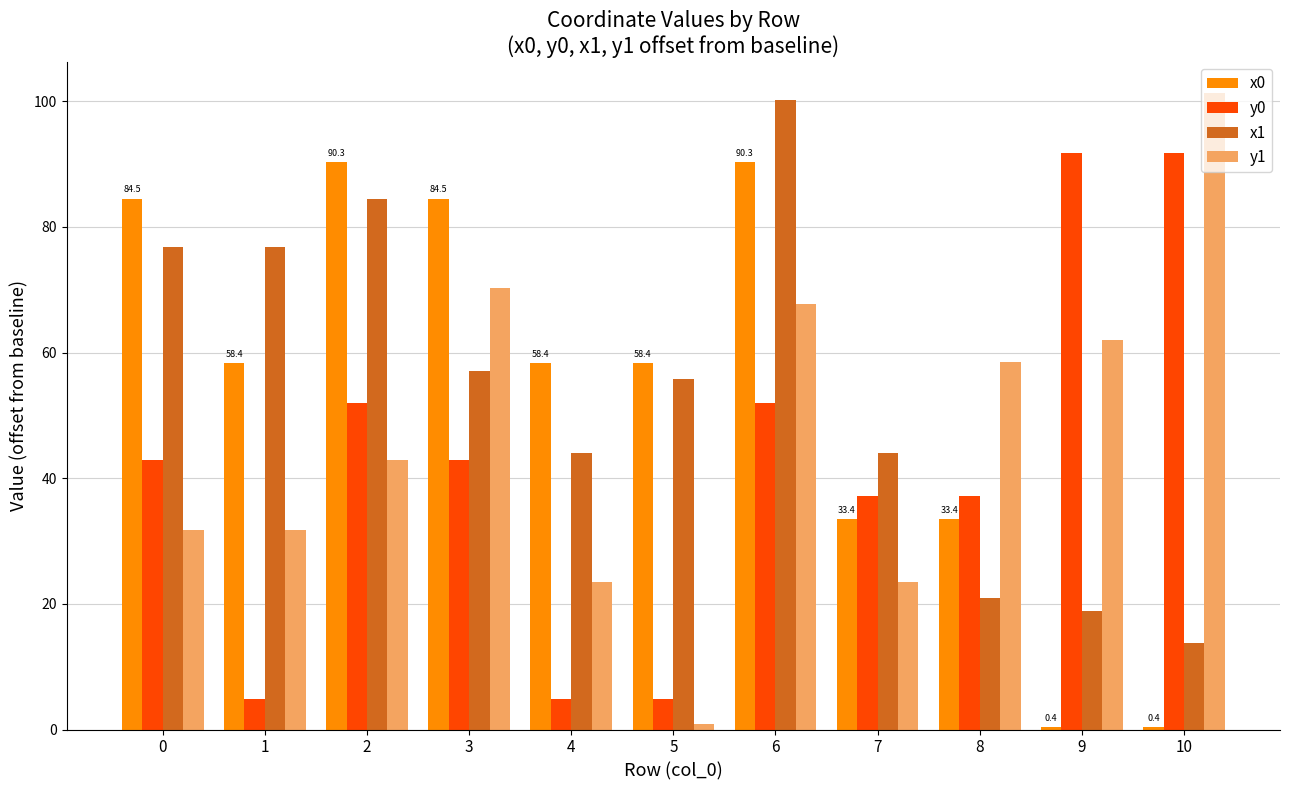

What is the difference between the x0 values at 8 and 0?

51.1